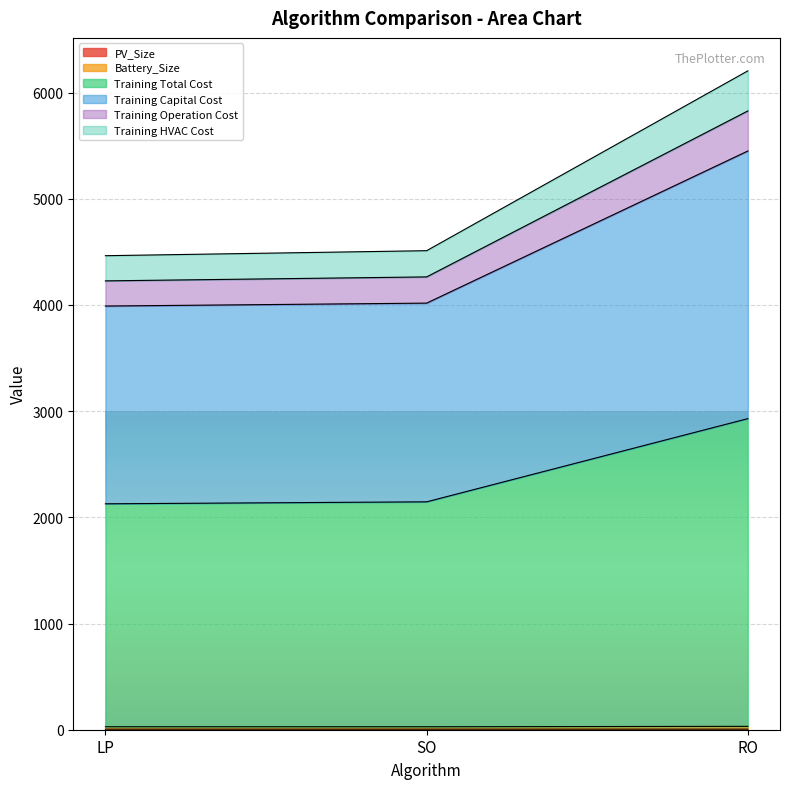

What position from the left is SO?

2